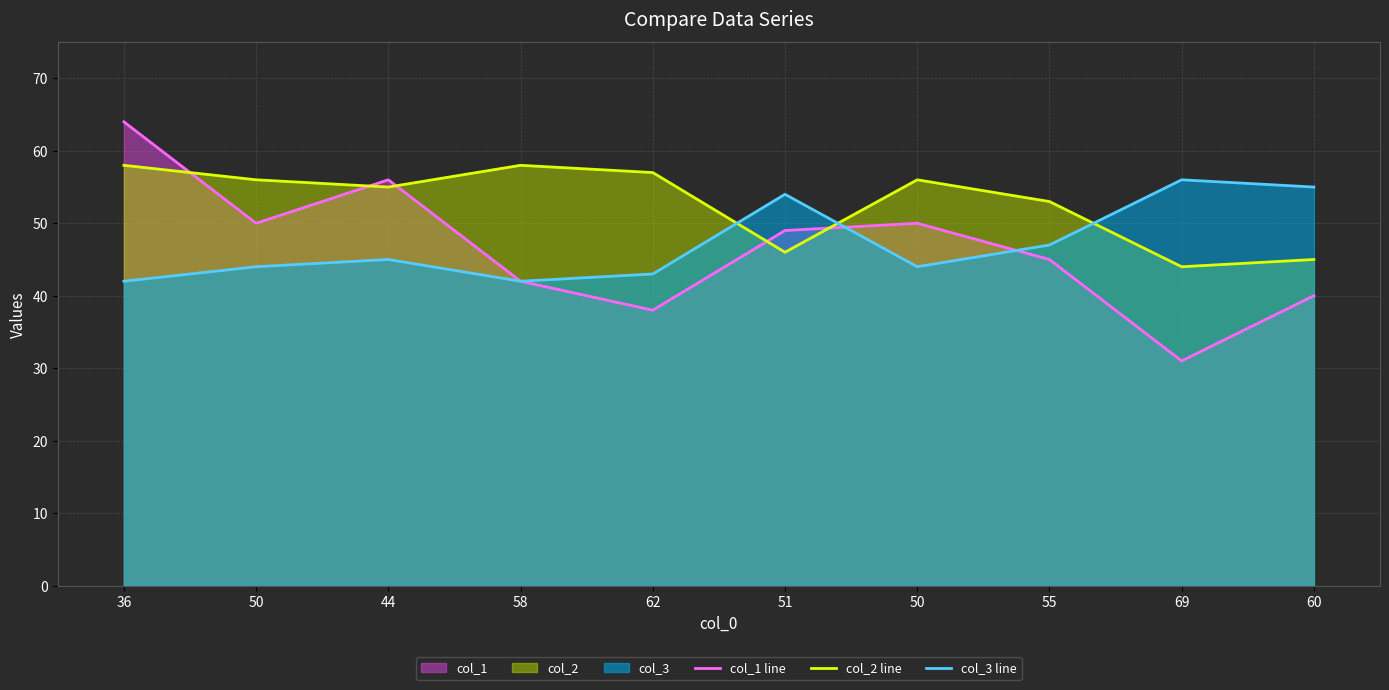

Count the number of data series in this chart.

3